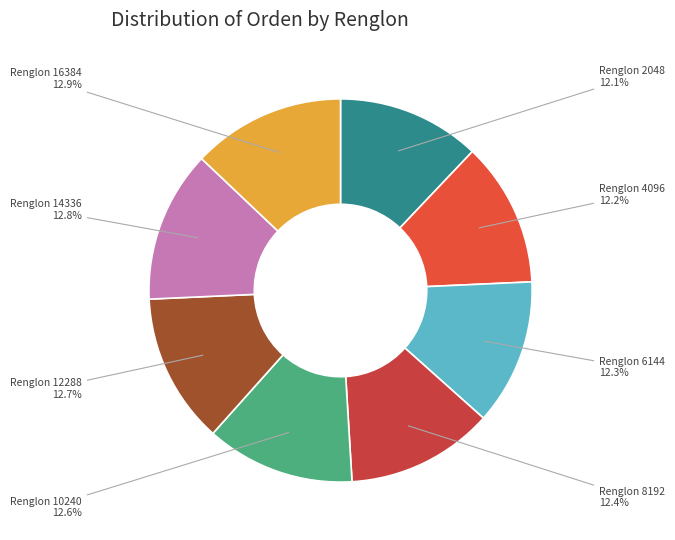

What is the ratio of the value at Renglon 10240 to the value at Renglon 2048?

1.0